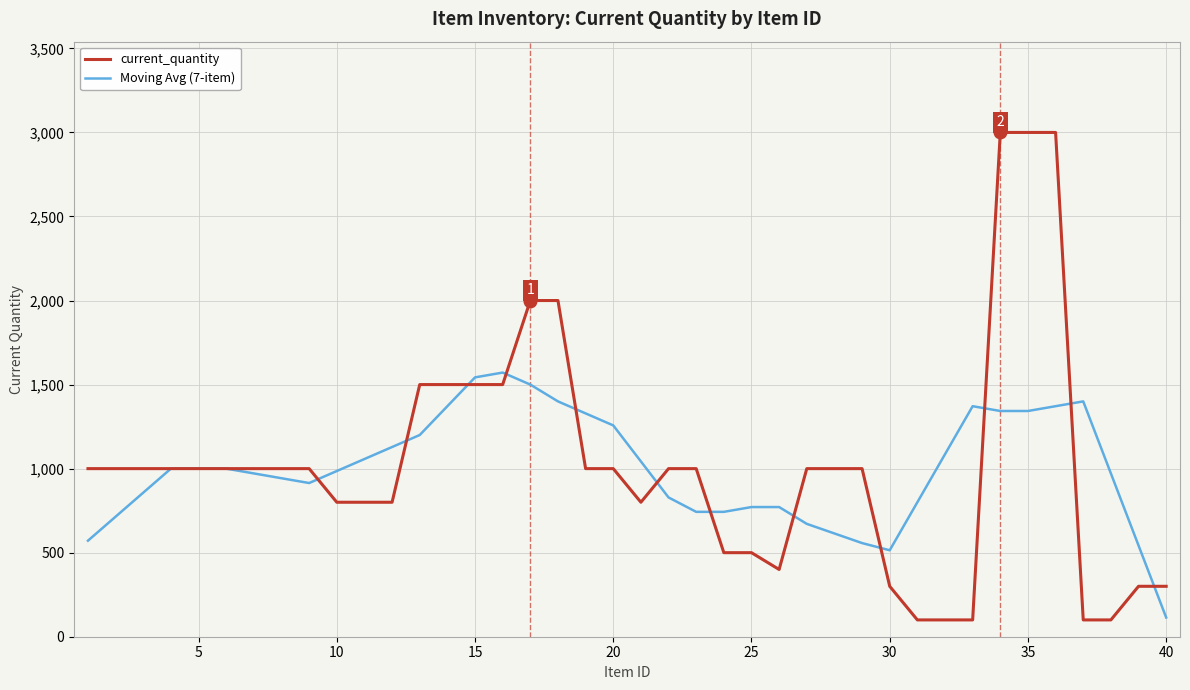

List the series in order of their peak value, lowest first.

Moving Avg (7-item), current_quantity